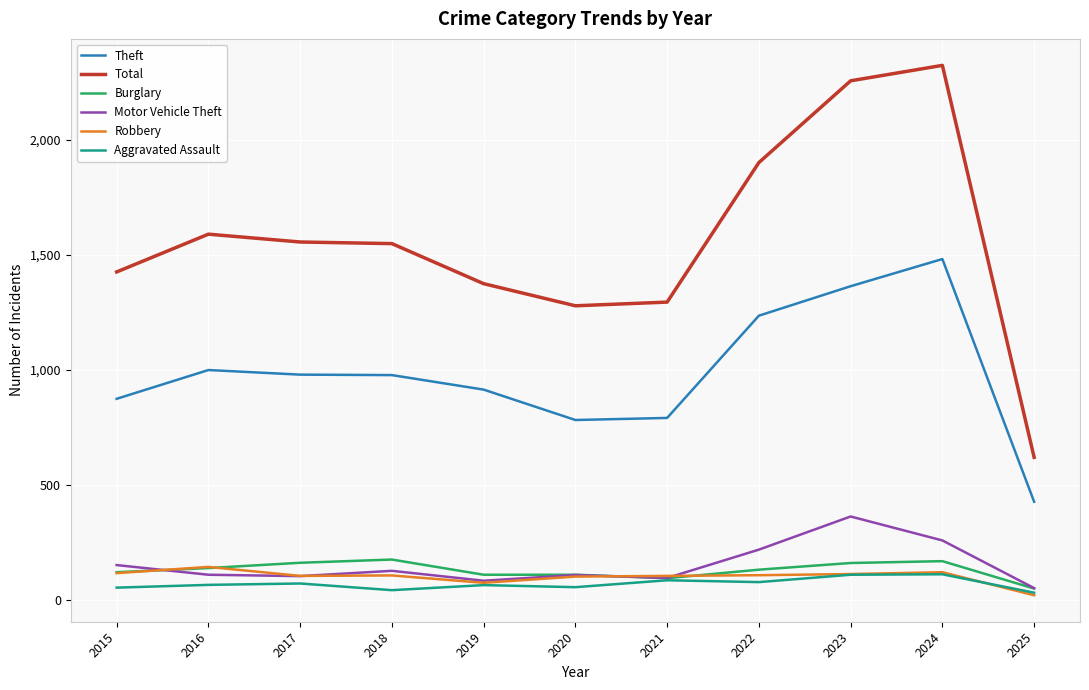

Which series has the largest total across all categories?

Total